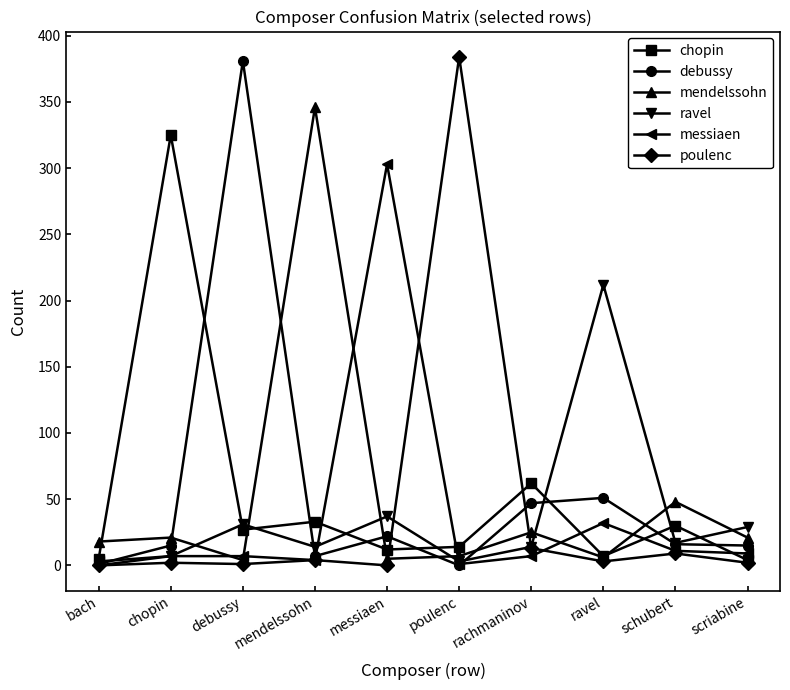

What is the total value across all series at rachmaninov?

168